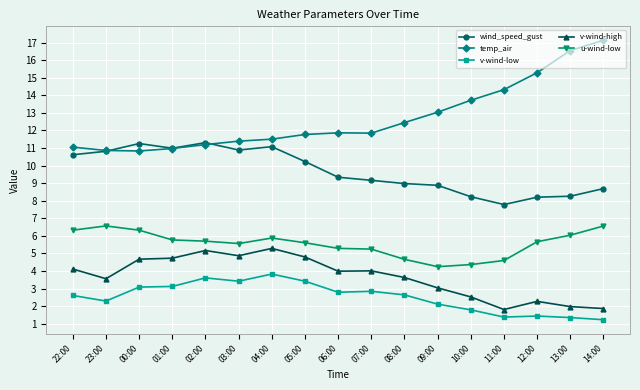

At 14:00, list the series in order from smallest to largest.

v-wind-low, v-wind-high, u-wind-low, wind_speed_gust, temp_air